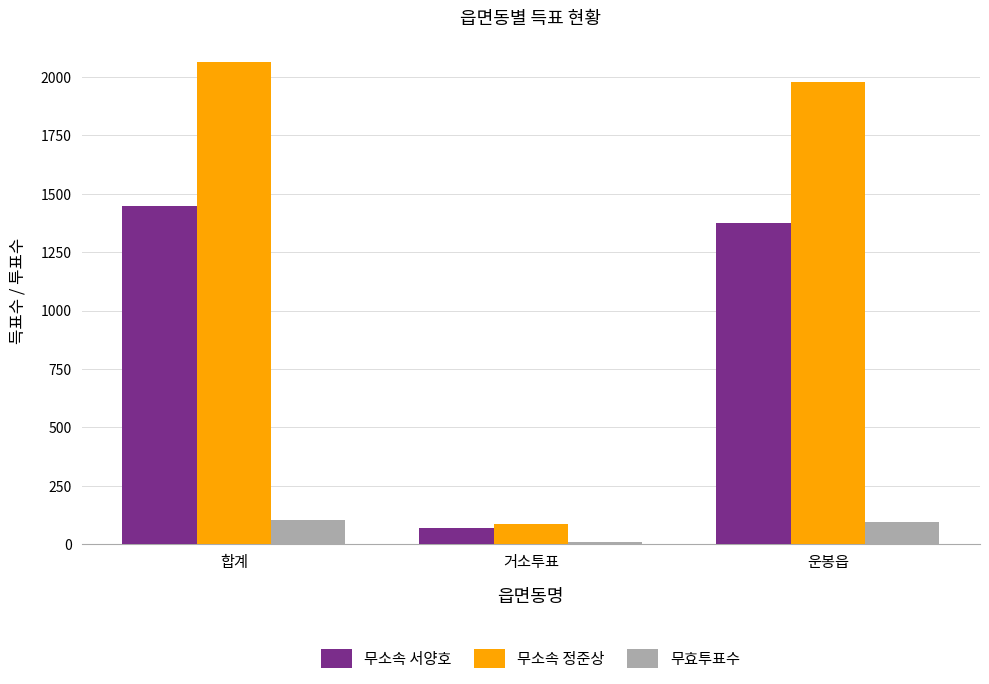

What is the sum of all 무소속 서양호 values?

2892